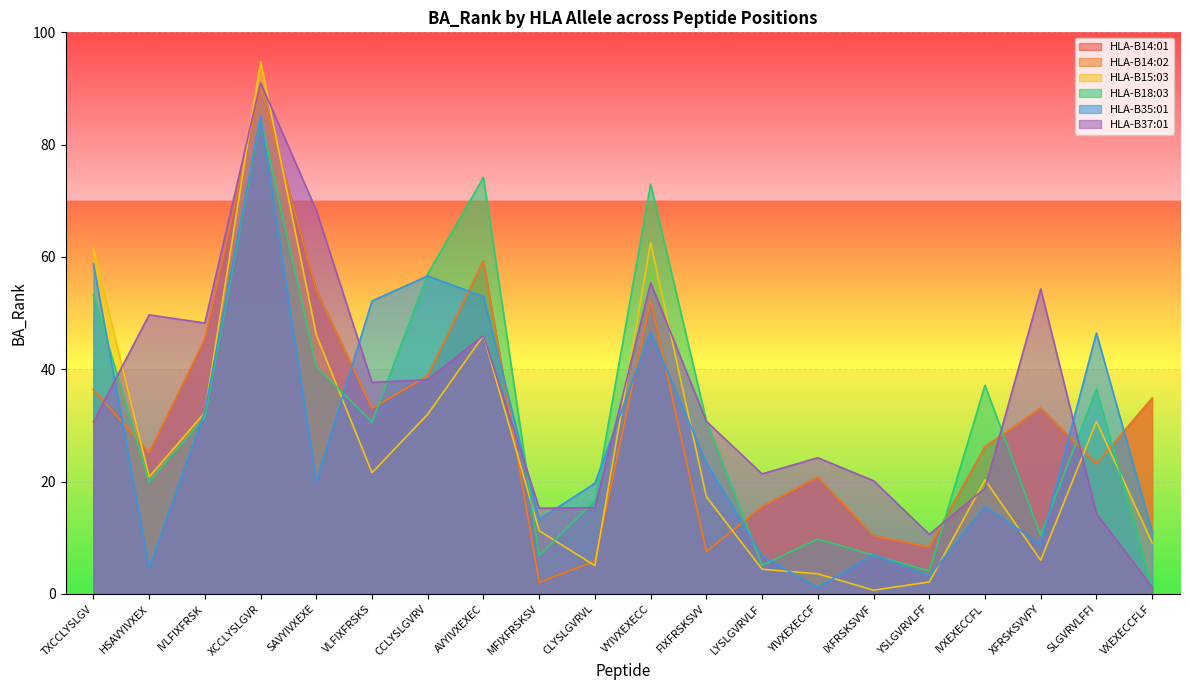

Which series has the largest range (max minus min)?

HLA-B15:03